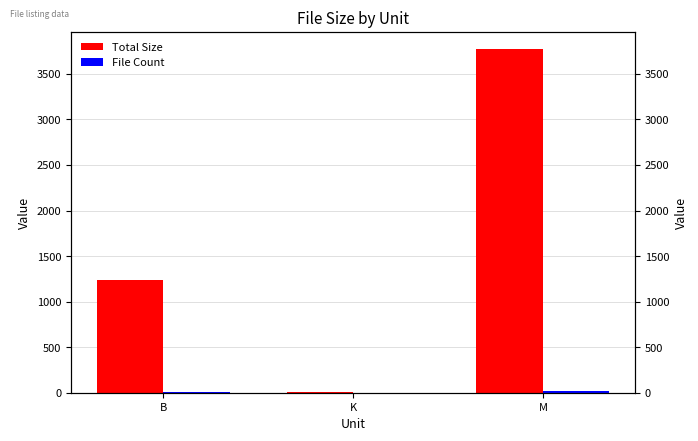

What is the label of the 3rd bar from the right?

B